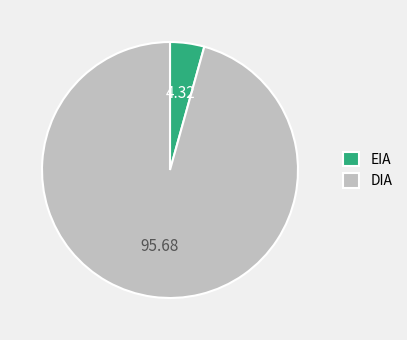

What is the ratio of the value at DIA to the value at EIA?

22.1